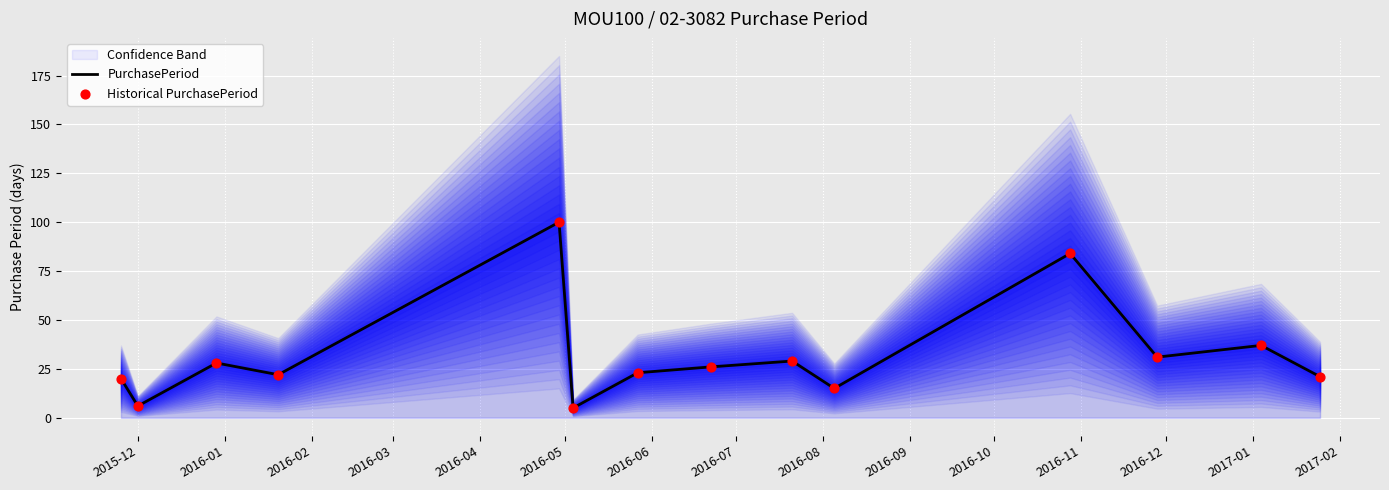

At which category is the sum across all series the highest?

2016-04